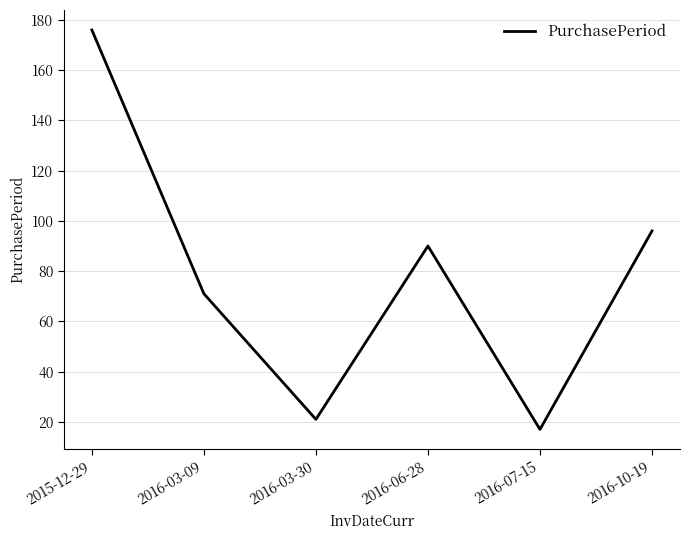

Which category has the lowest value across all series?

2016-07-15